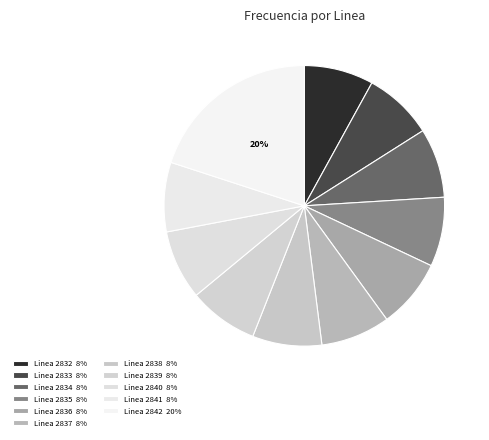

How many segments does this pie chart have?

11